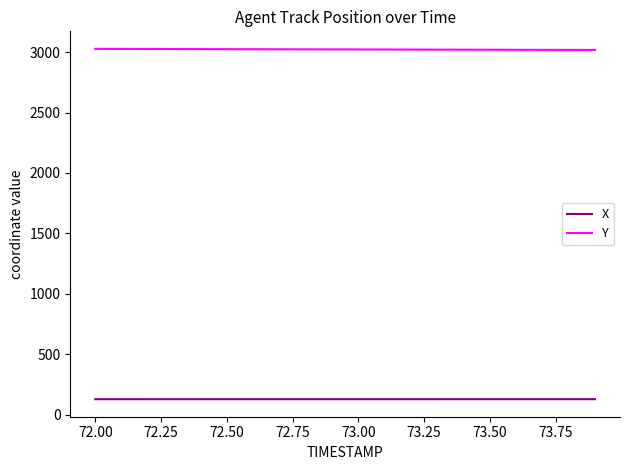

Rank the series by their maximum value, from highest to lowest.

Y, X